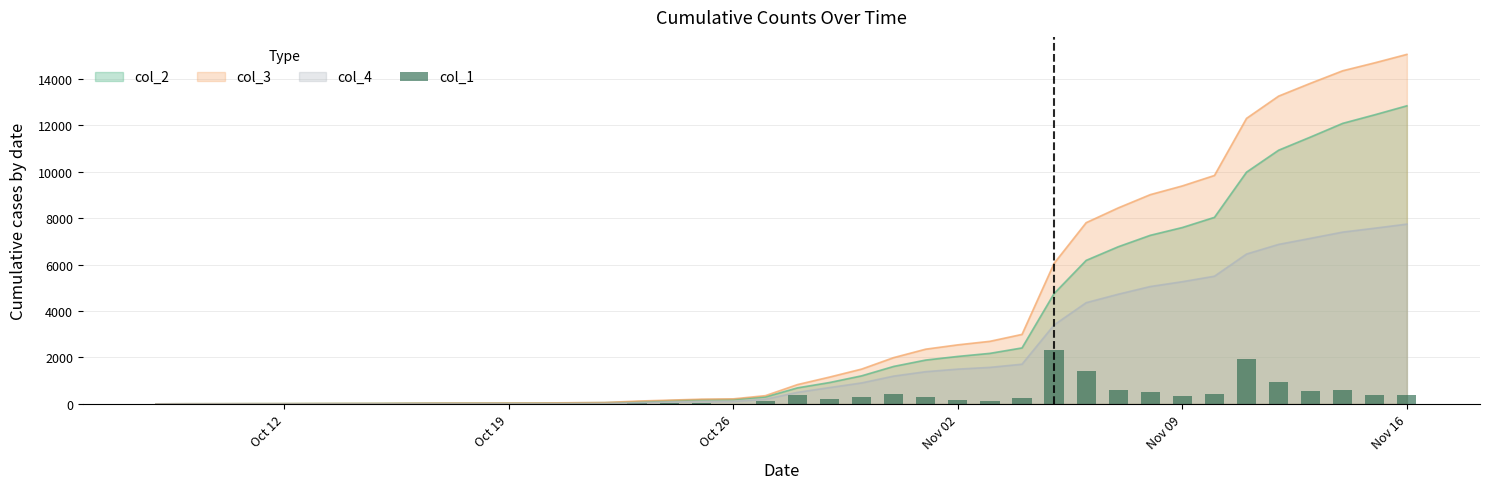

Does the chart contain stacked bars?

No